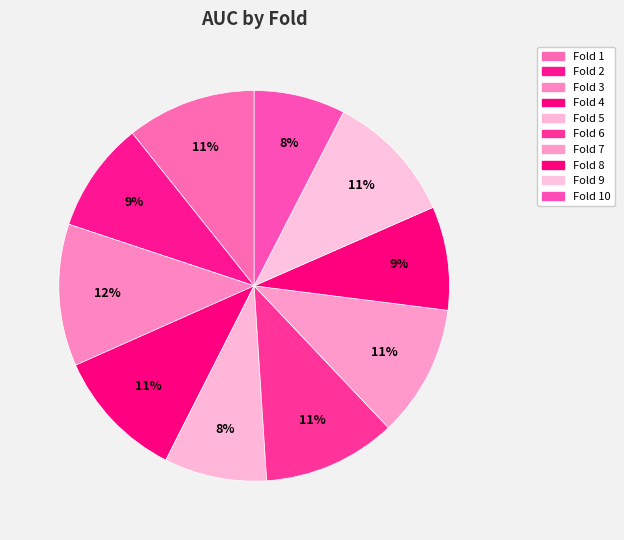

Count the number of slices in the pie.

10